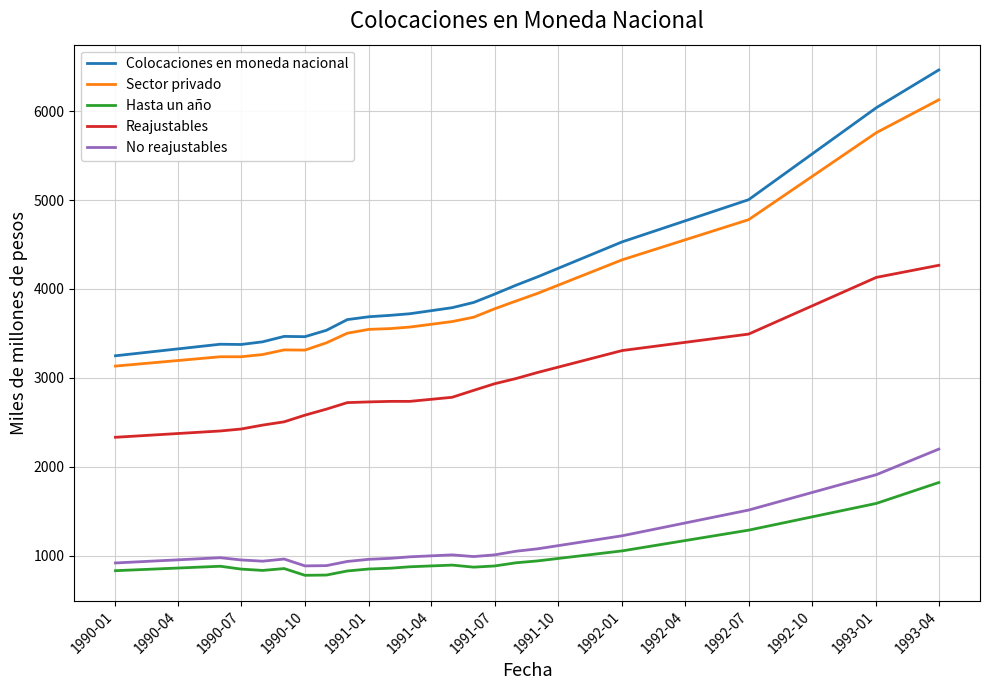

What is the difference between the maximum and minimum values in the Reajustables series?

1935